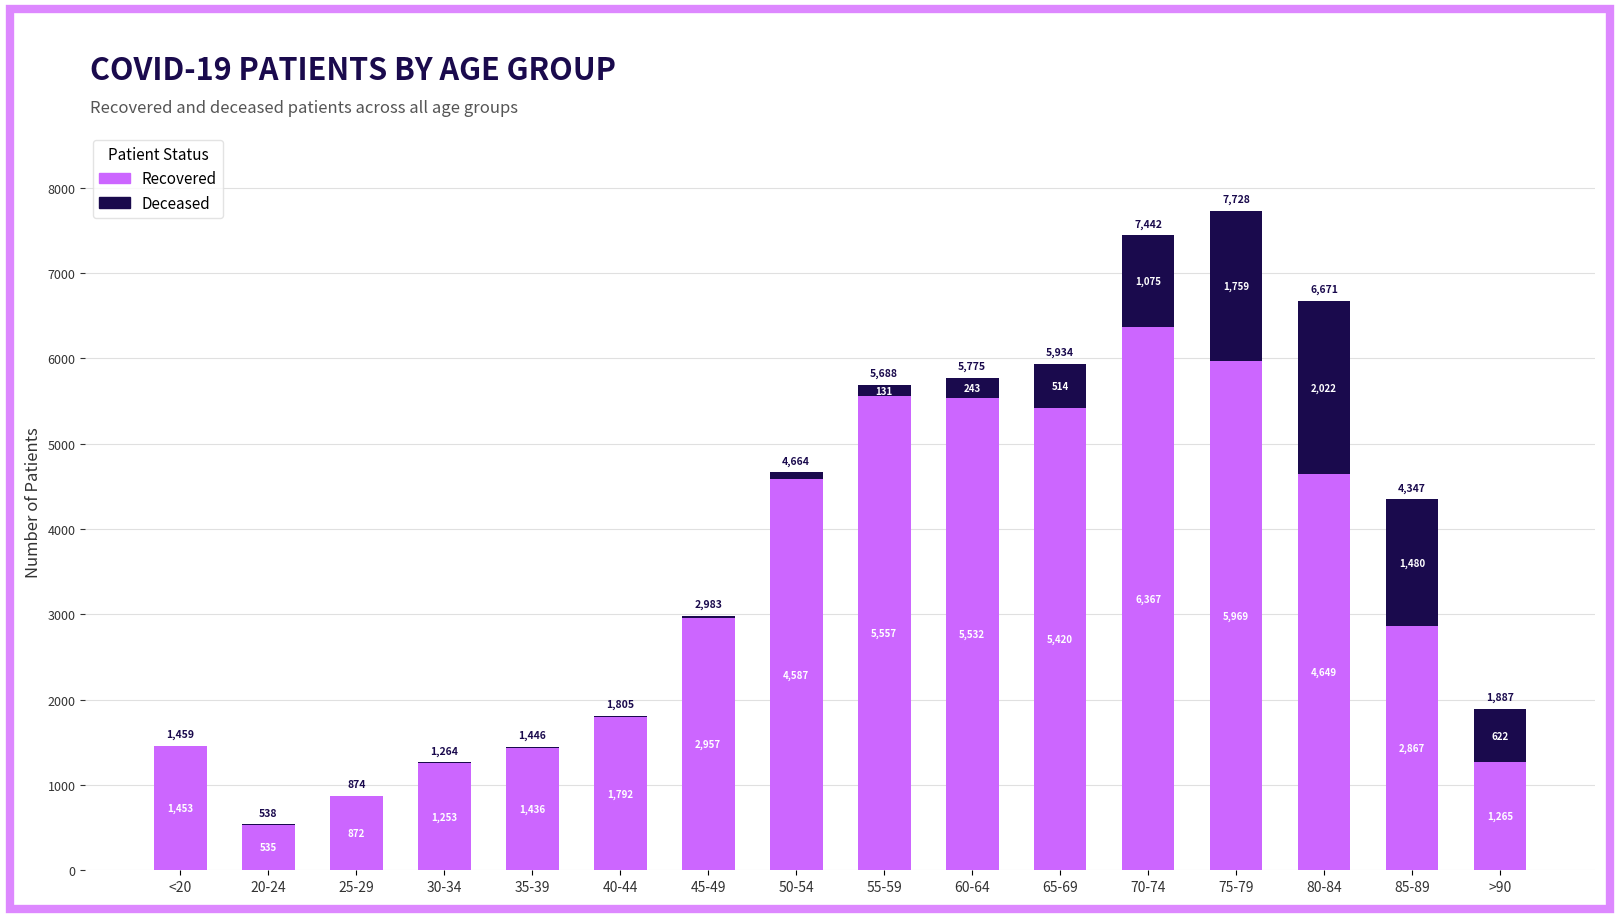

How many categories are shown in the chart?

16